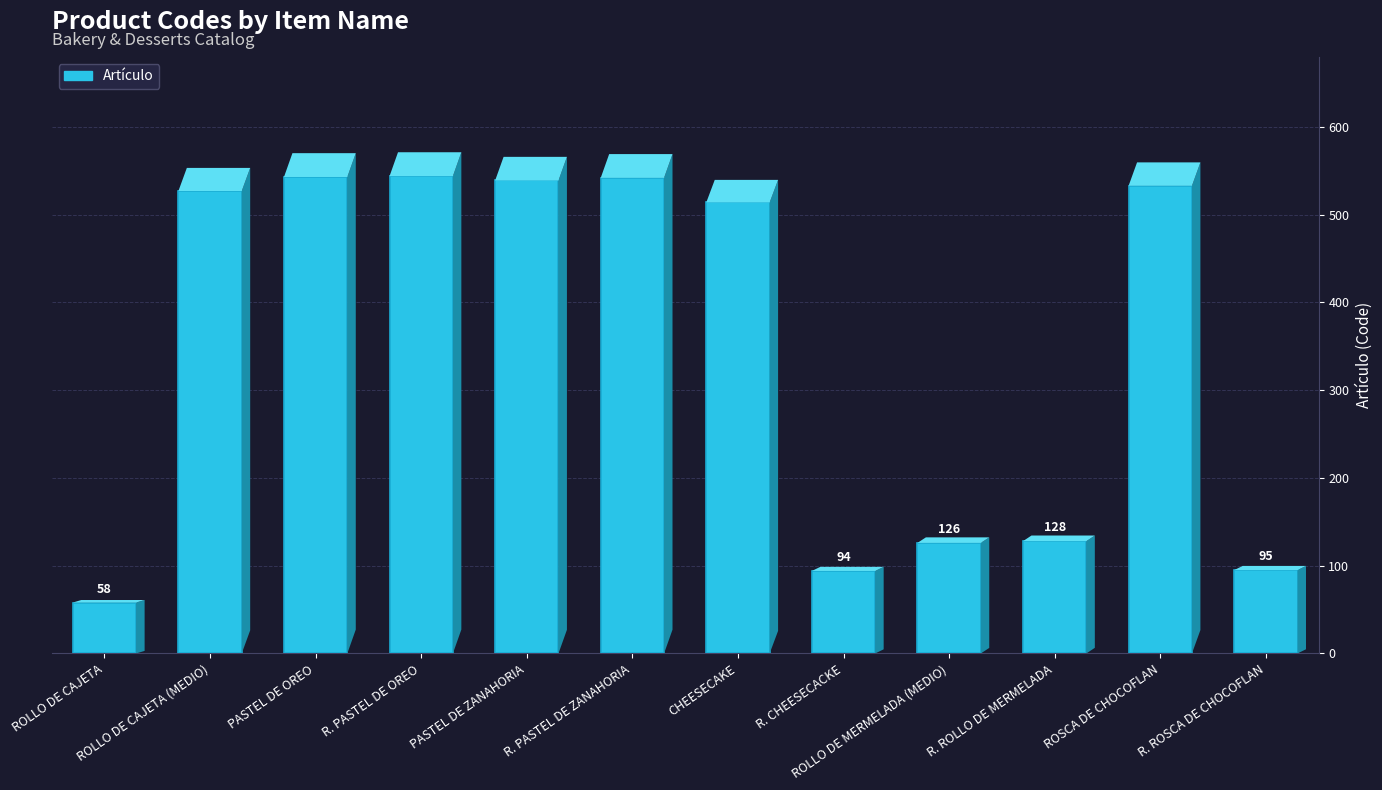

What is the label of the 11th bar from the right?

ROLLO DE CAJETA (MEDIO)